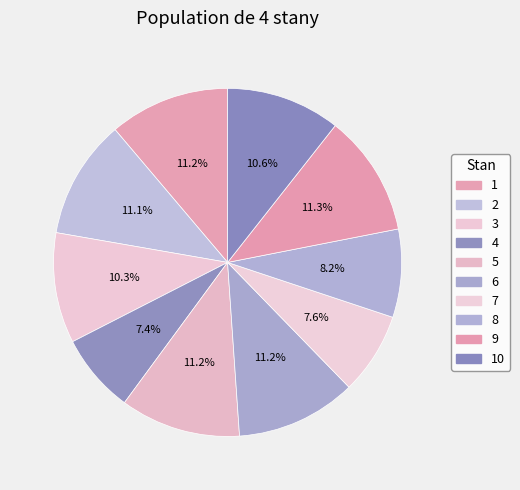

Rank the categories by value from lowest to highest.

4, 7, 8, 3, 10, 2, 1, 5, 6, 9